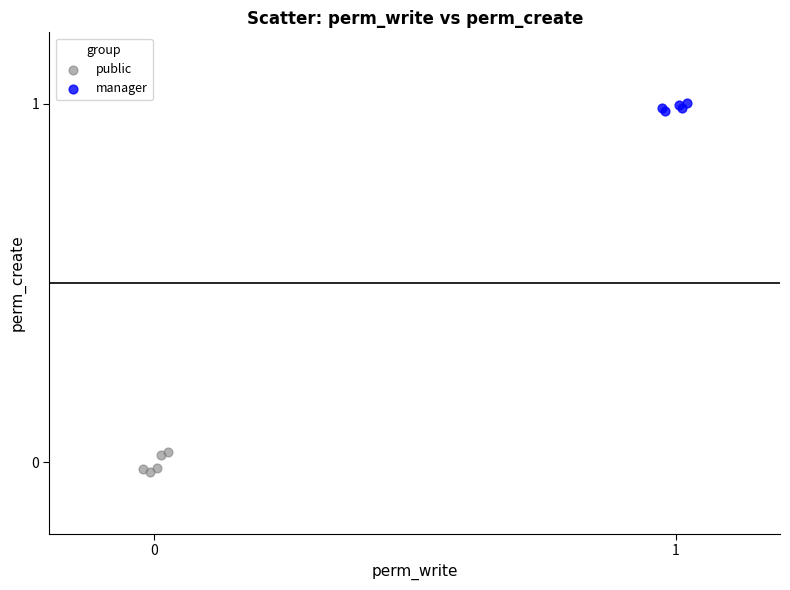

Which series contains the lowest Y value?

public